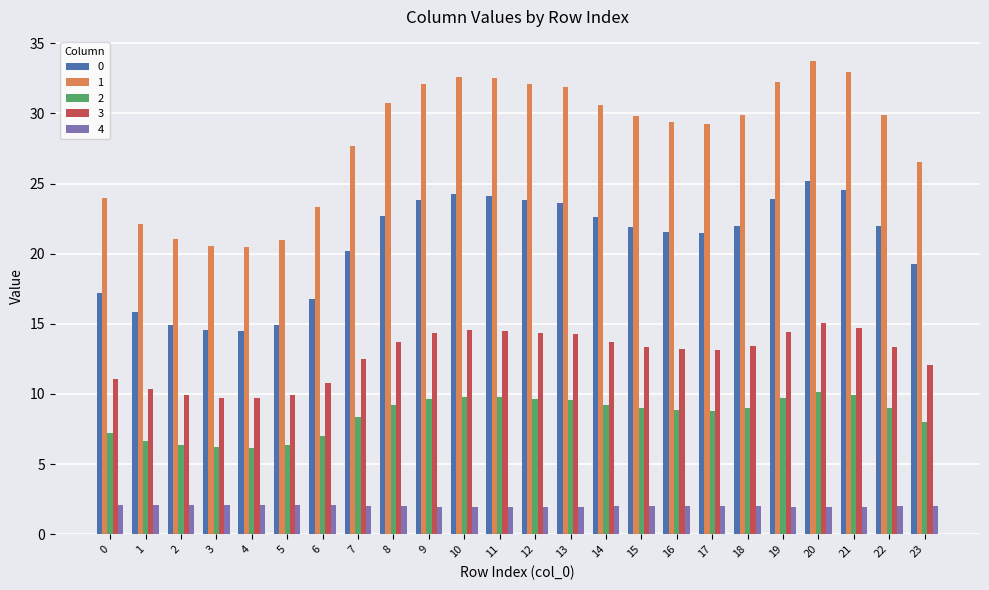

What is the spread (max minus min) of values at 14?

28.6